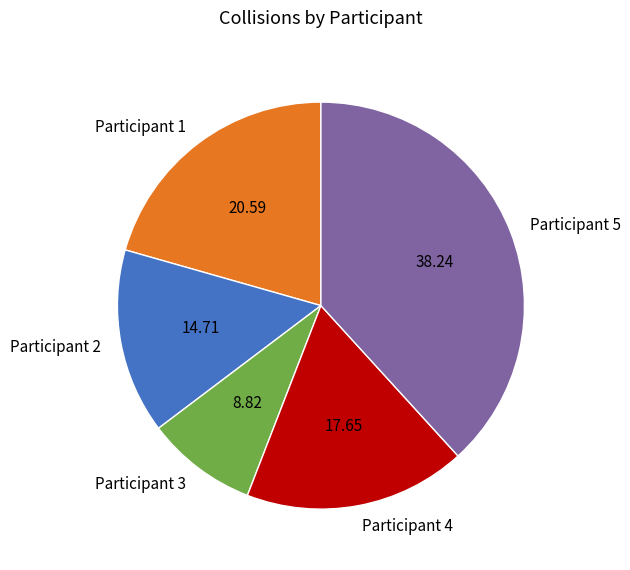

Approximately how many times larger is the value at Participant 4 compared to Participant 3?

2.0